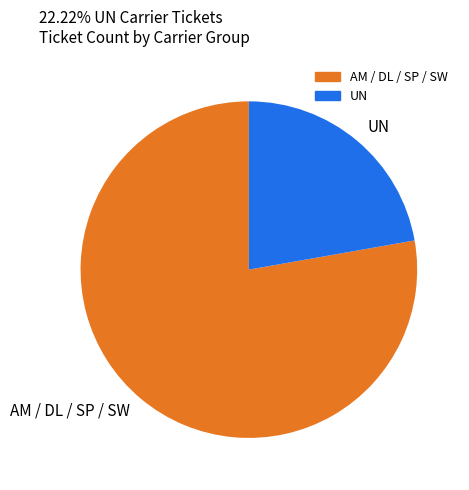

Which has a higher value, UN or AM / DL / SP / SW?

AM / DL / SP / SW